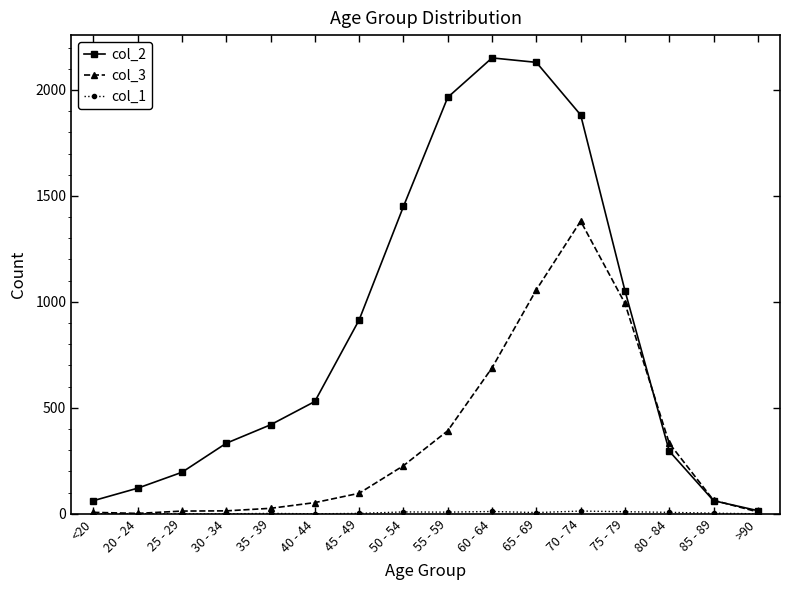

The col_3 series shows 333 at 80 - 84. True or false?

True